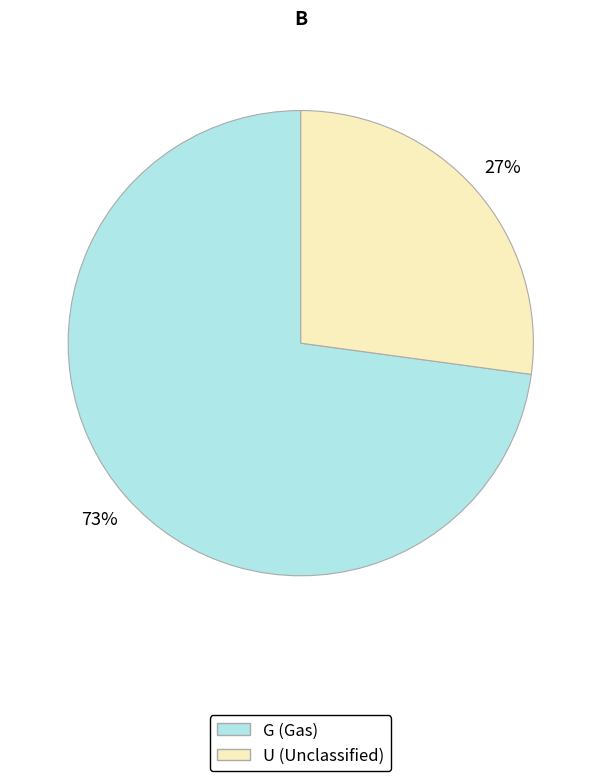

Is it true that U is 27% of the pie?

True